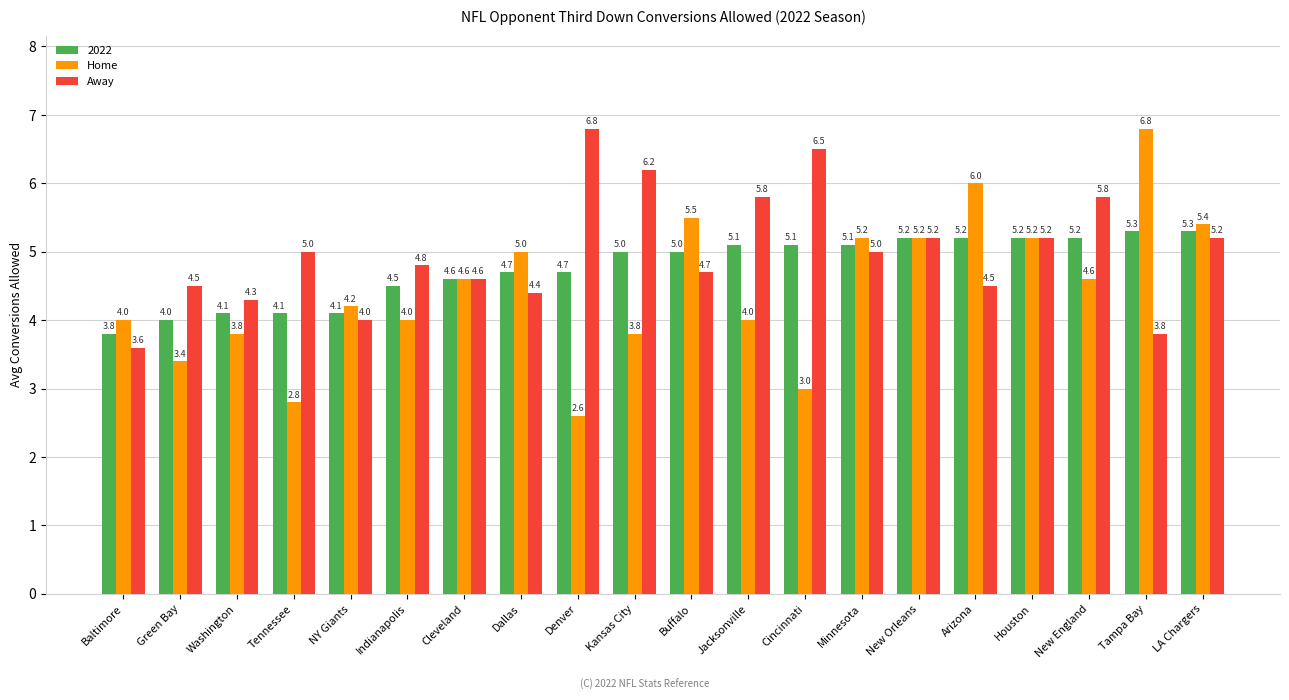

What is the lowest value of the Away series?

3.6